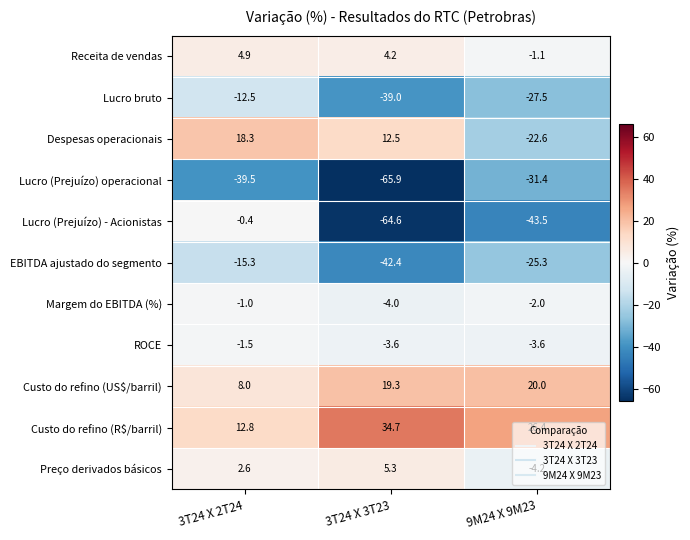

The value of Lucro bruto at 3T24 X 2T24 is -12.5. True or false?

True